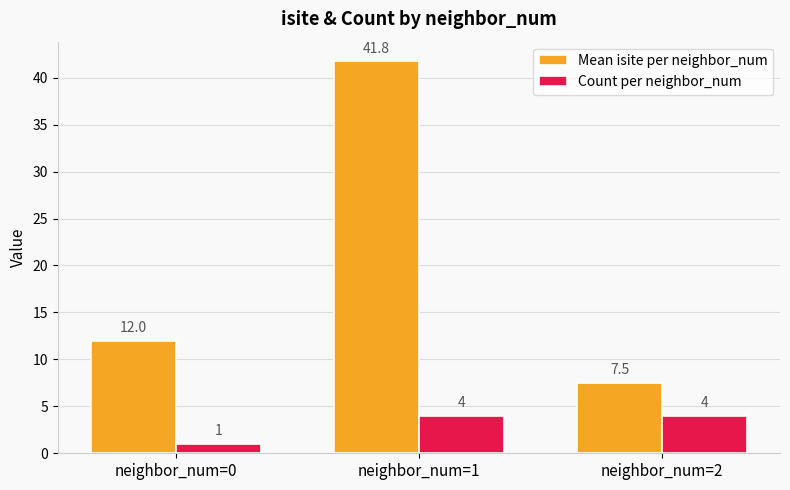

Reading left to right, list all the values displayed in this chart.

Mean isite per neighbor_num: neighbor_num=0=12.0	neighbor_num=1=41.8	neighbor_num=2=7.5
Count per neighbor_num: neighbor_num=0=1.0	neighbor_num=1=4.0	neighbor_num=2=4.0